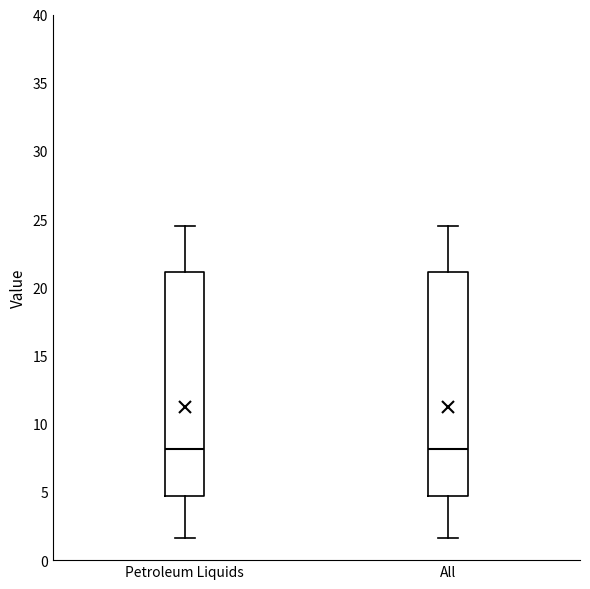

Reading left to right, transcribe this box plot: for each box, give where its median line is, the range the box spans, and where its two whiskers end, as read against the y-axis. The values are not printed on the chart, so give them approximately, as read against the axis.

Petroleum Liquids: median 8.0, box 4.5 to 21.0, whiskers 1.5 to 24.5
All: median 8.0, box 4.5 to 21.0, whiskers 1.5 to 24.5